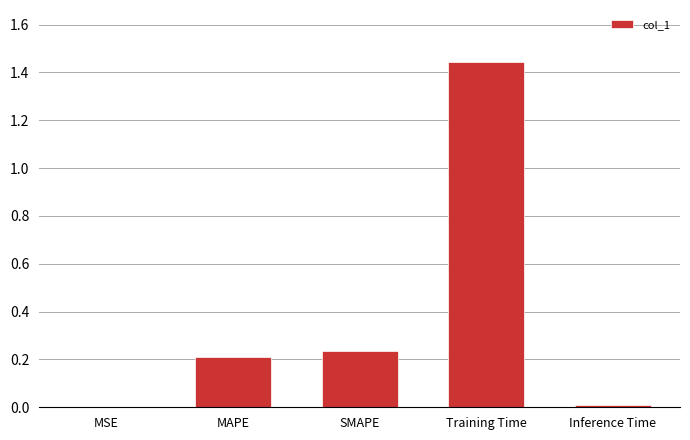

The chart shows a value of 0.0 at MSE. True or false?

True